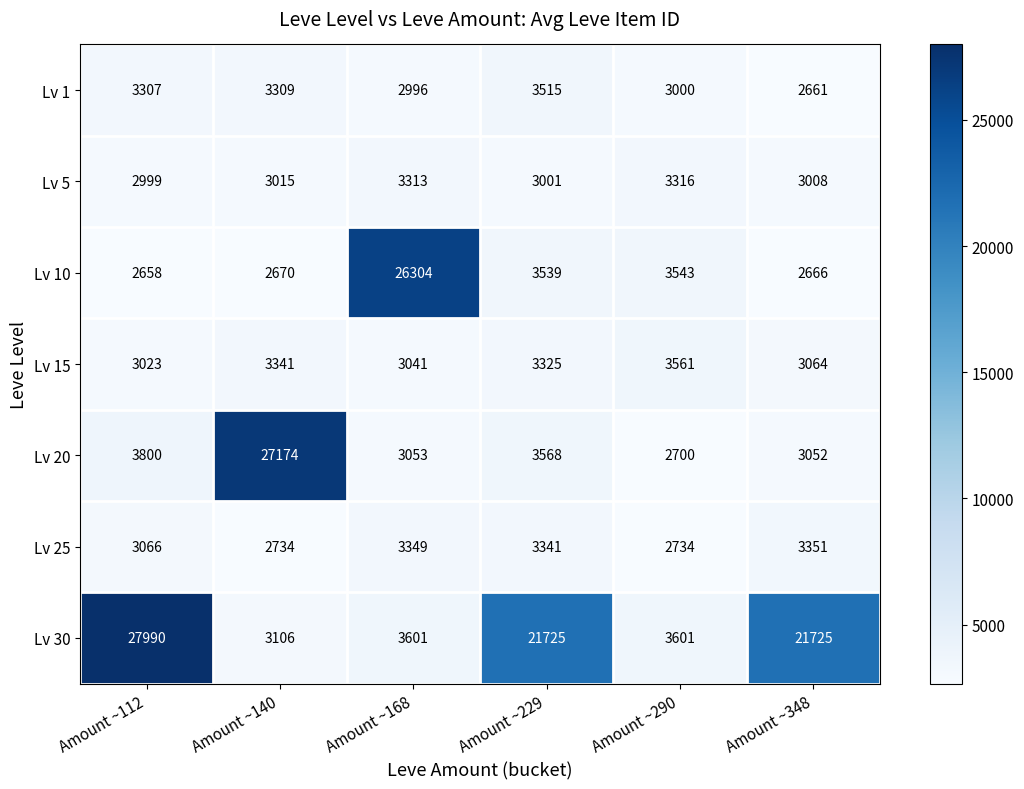

At which label does Lv 30 first exceed 21725?

Amount ~112